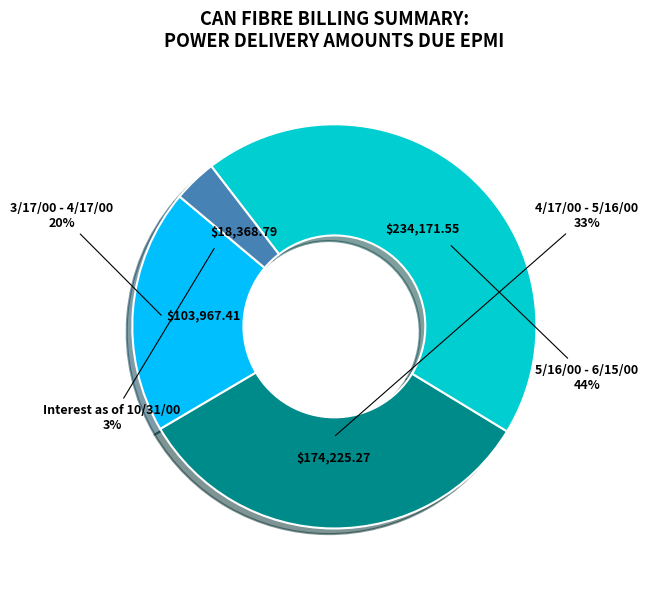

Is 4/17/00 - 5/16/00 the majority of the pie?

No